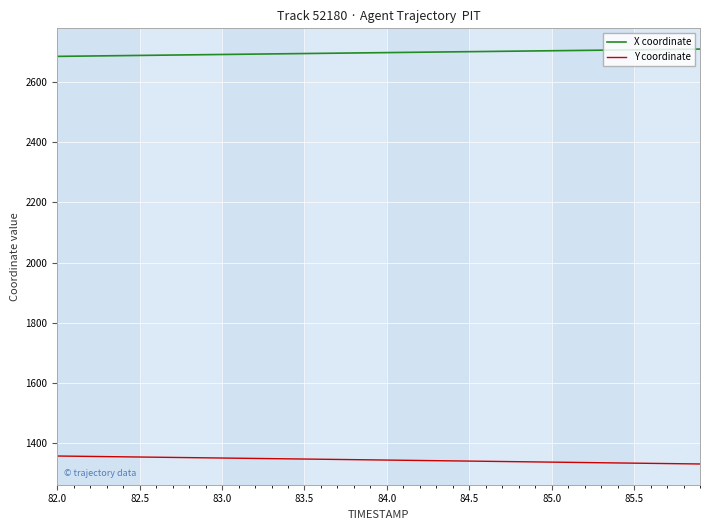

Which series has the largest total across all categories?

X coordinate